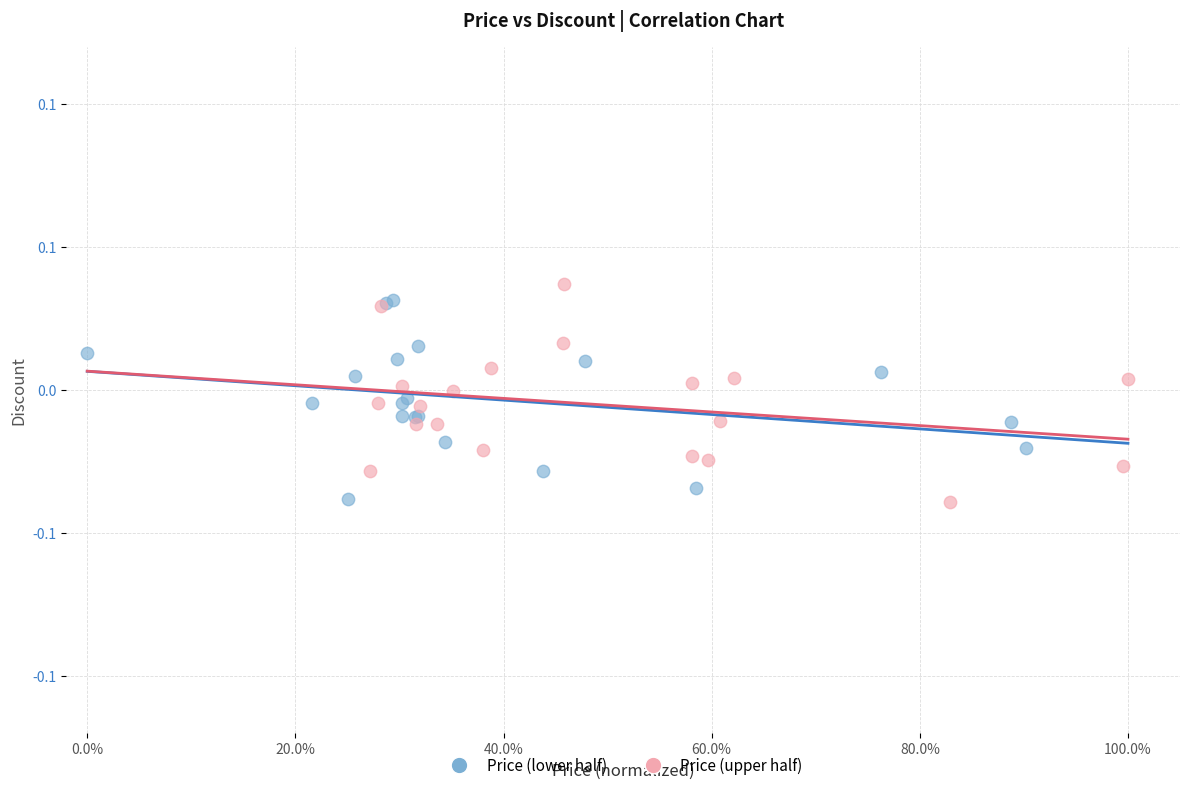

Which series has the largest Y range (max minus min)?

Price (upper half)